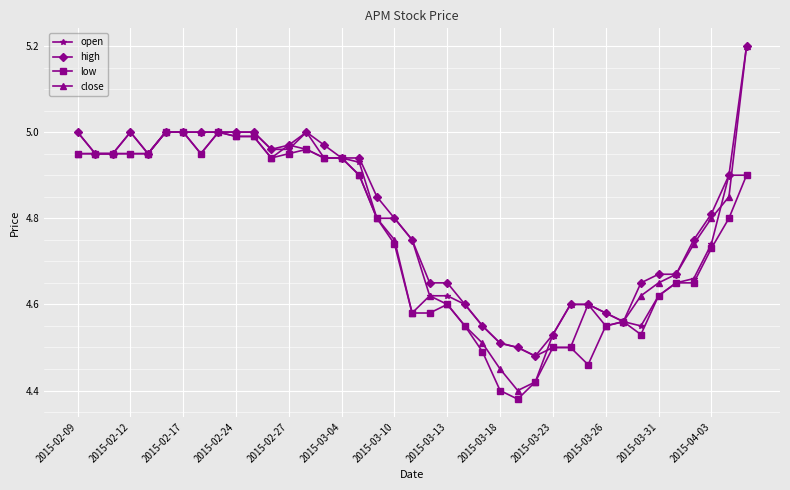

True or false: low has more than 1 points higher than both neighbors.

True